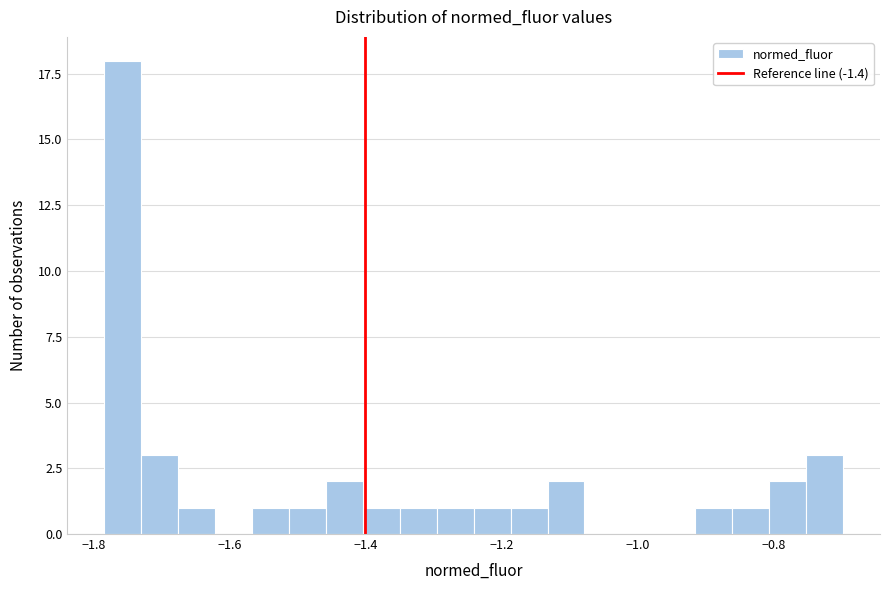

Around what value on the x-axis is the tallest bar? Give the approximate position of its centre, as read against the axis.

-1.76